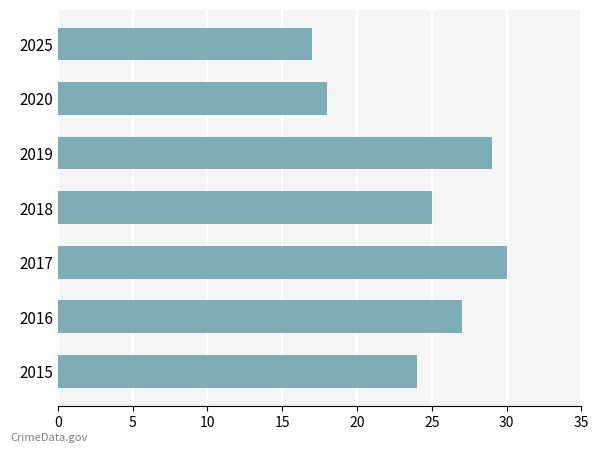

How many series are shown in this chart?

1